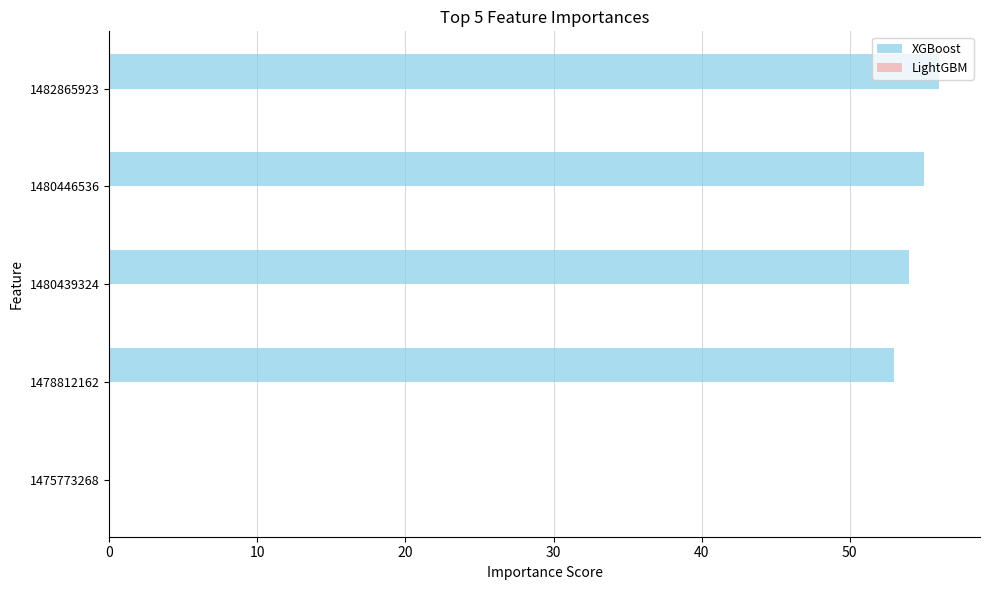

How many distinct data groups are displayed?

1